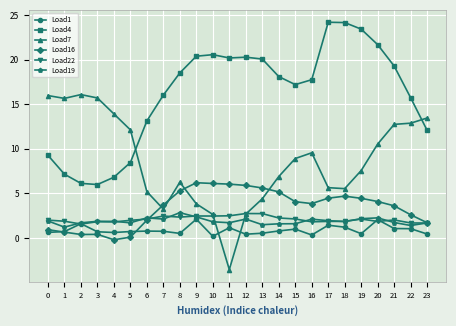

At how many categories does at least one series exceed 11?

24